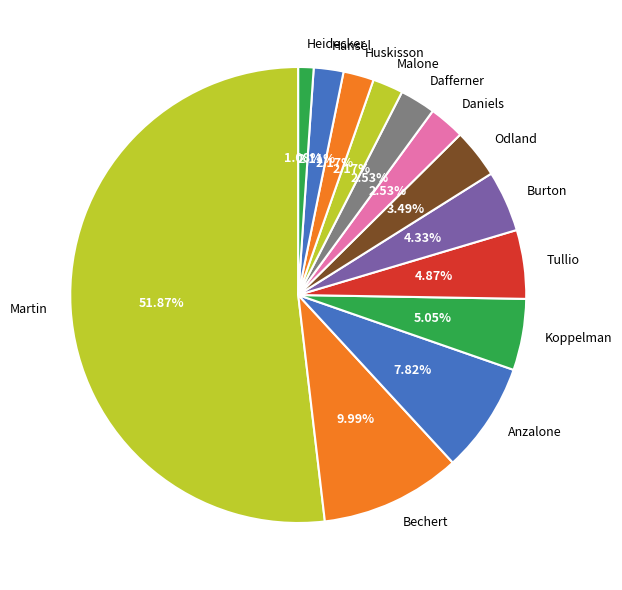

Between Martin and Bechert, which is larger?

Martin